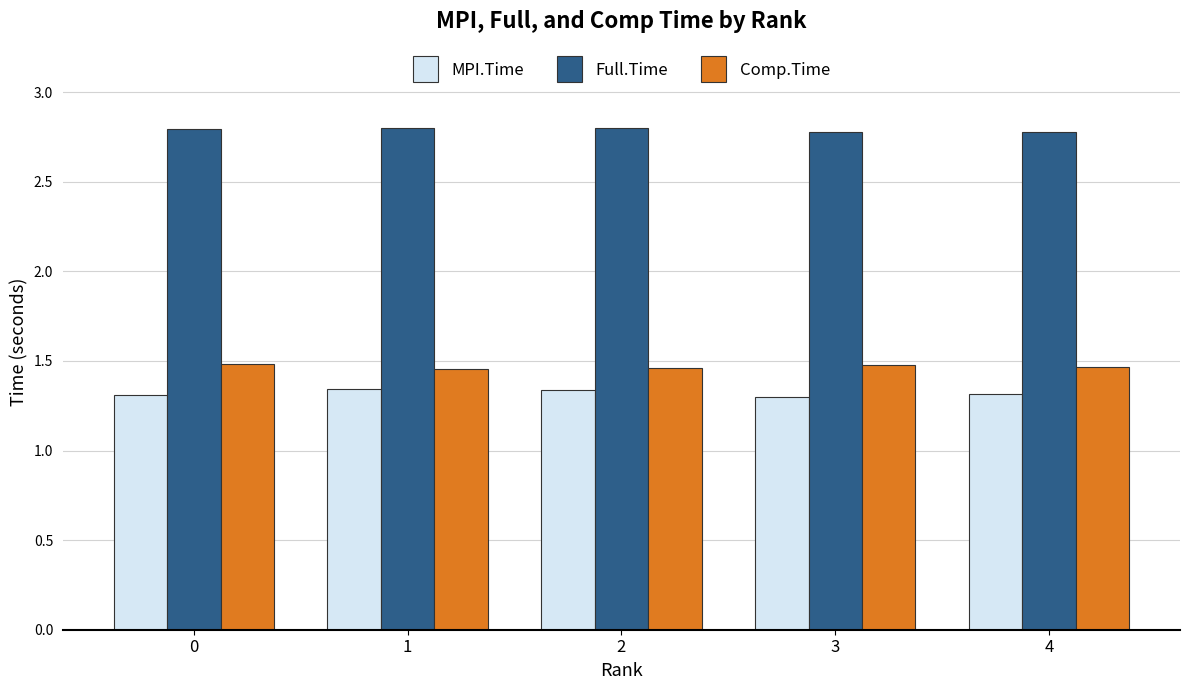

The value of Comp.Time at 4 is 0.7. True or false?

False